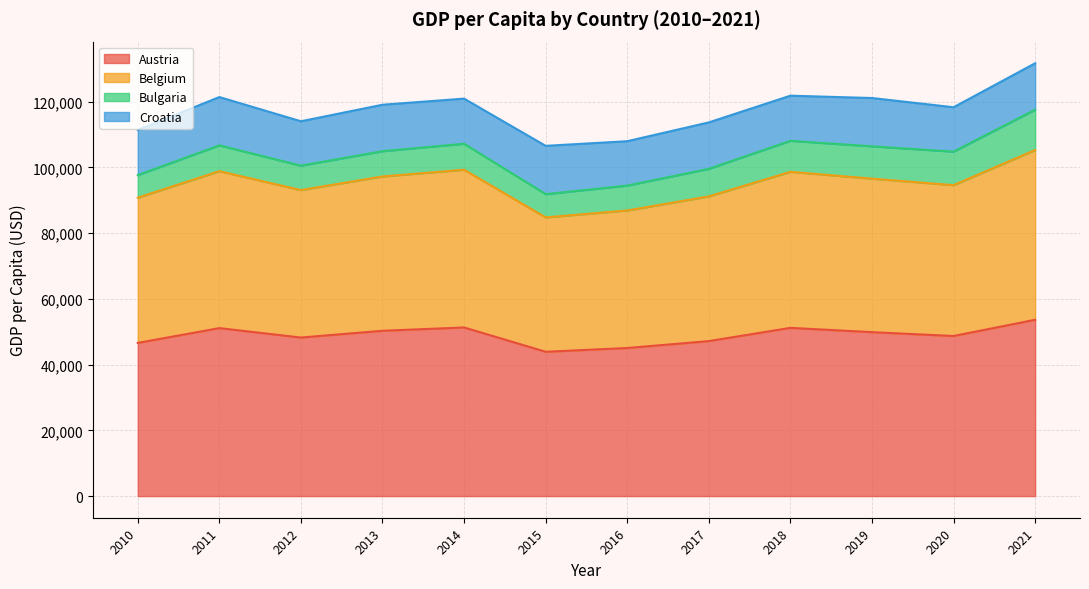

What are all the series names shown in the legend?

Austria, Belgium, Bulgaria, Croatia